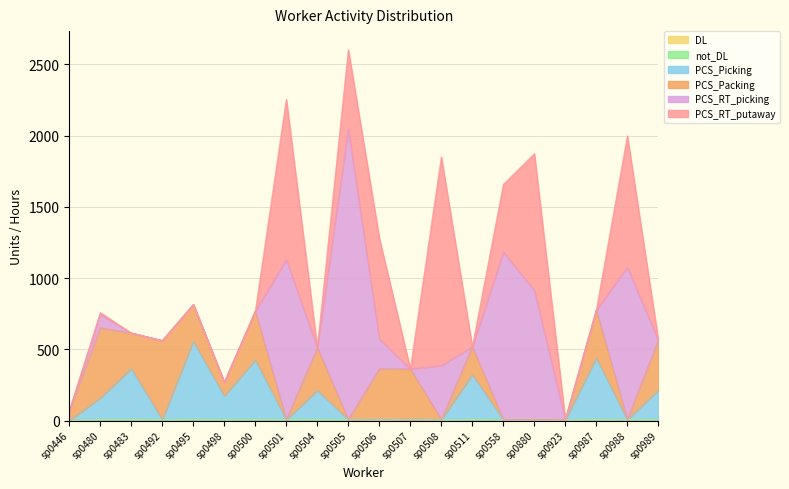

What is the average value of the DL series?

6.1